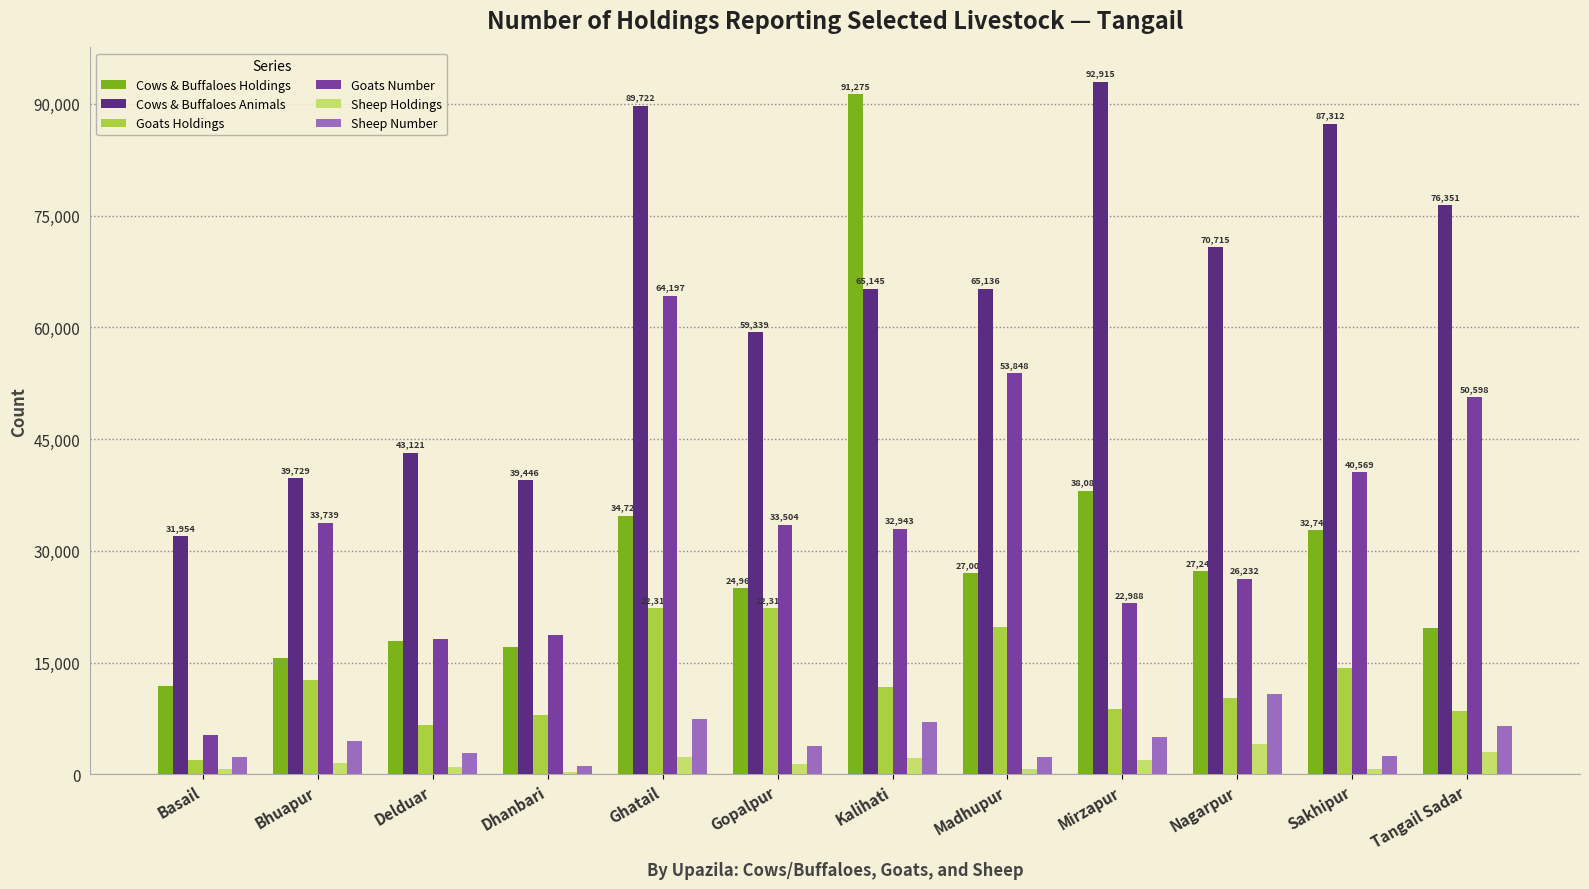

Count the number of categories in the chart.

12